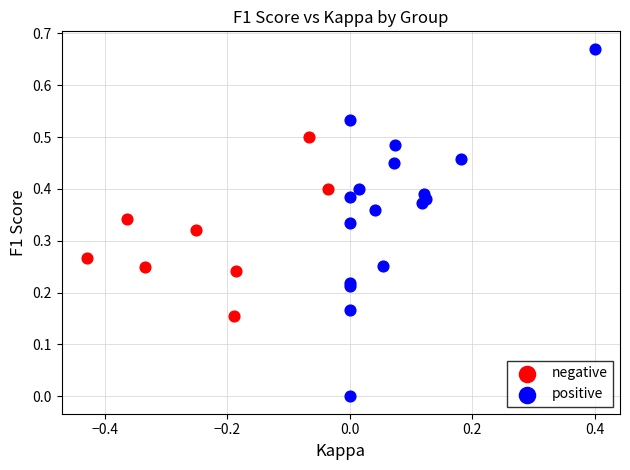

Which series contains the lowest Y value?

positive